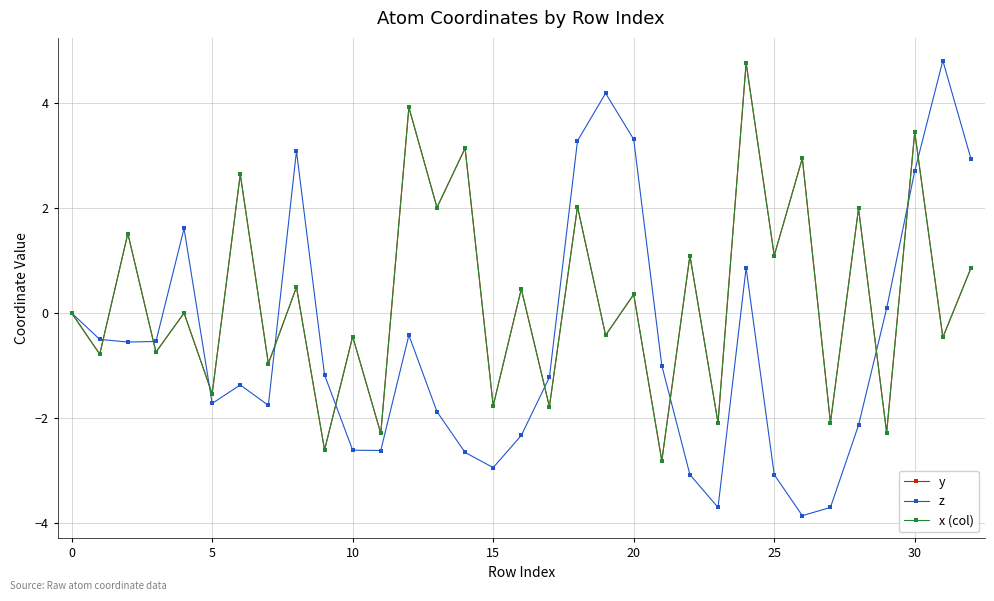

Which series has the largest range (max minus min)?

z